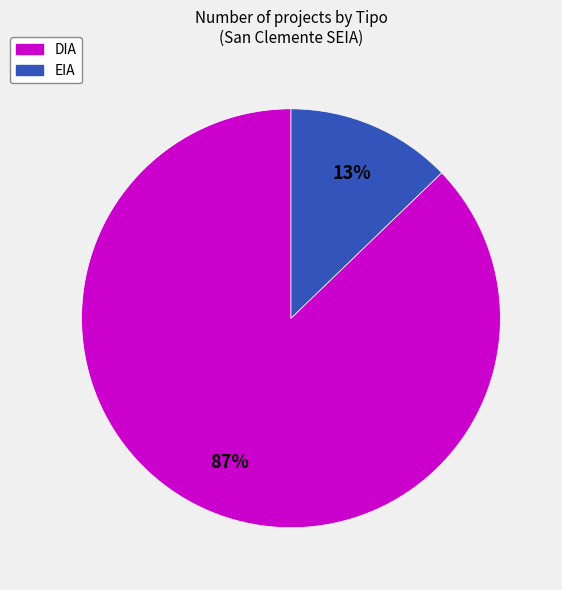

Rank the categories by value from lowest to highest.

EIA, DIA